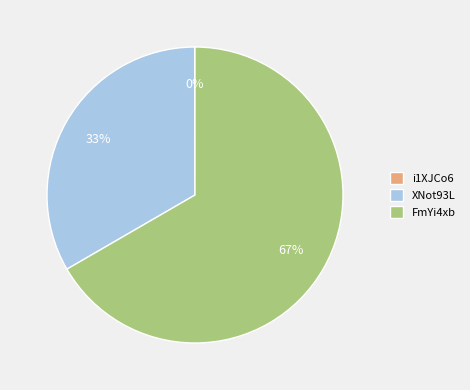

To the nearest percent, what is the difference between the largest and smallest slice percentages?

67%